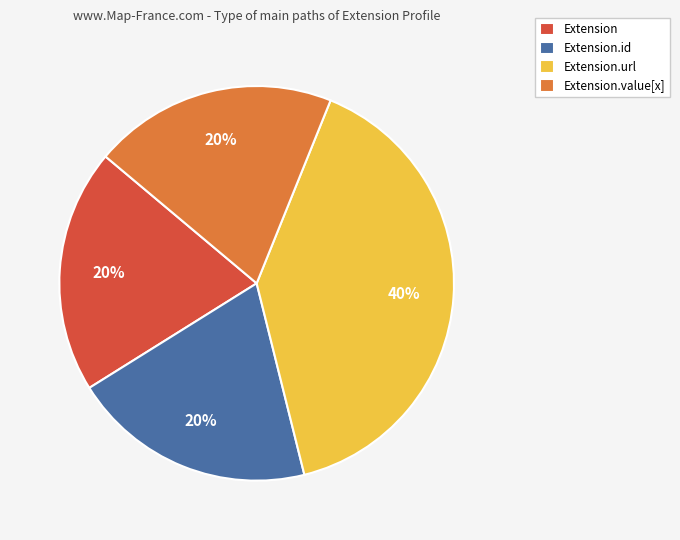

Combined, do Extension and Extension.url account for over 50%?

Yes